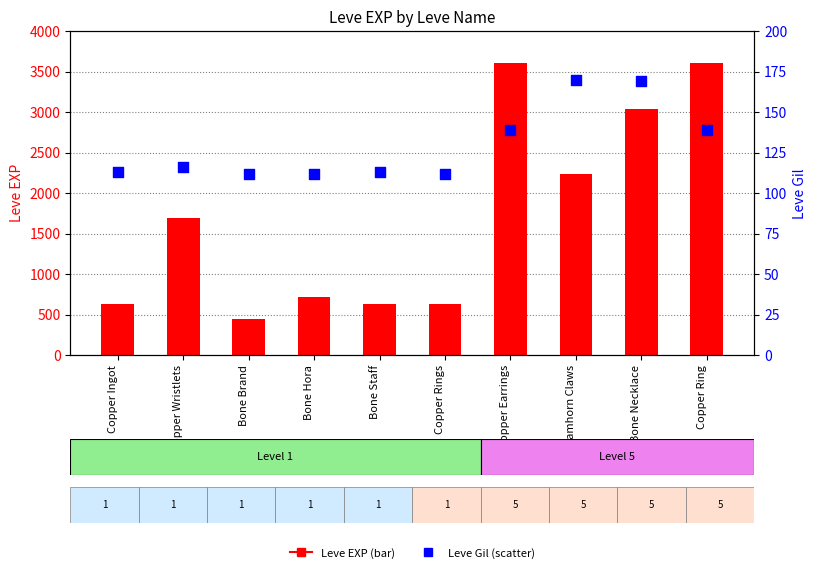

Which series contains the lowest Y value?

Leve Gil